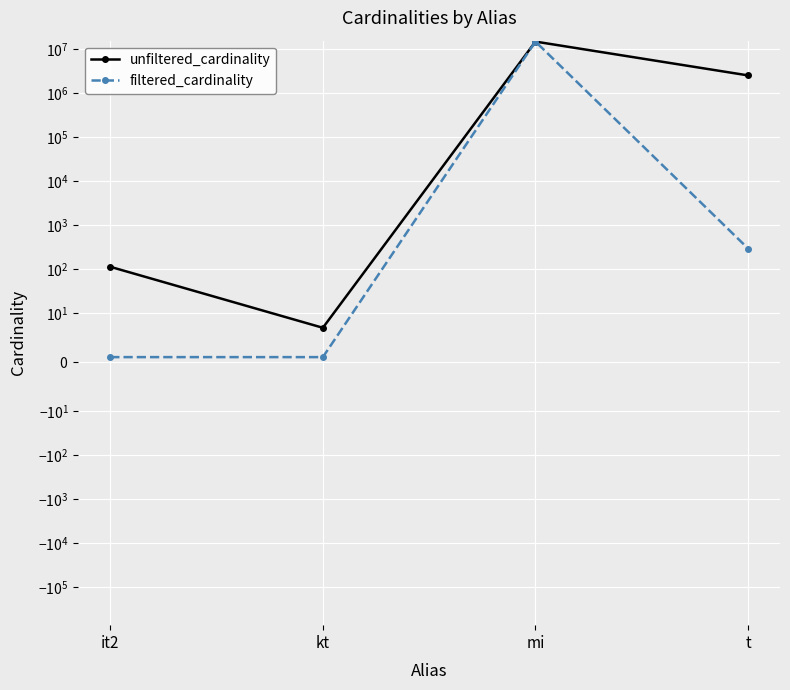

Which series has the widest spread of values?

filtered_cardinality